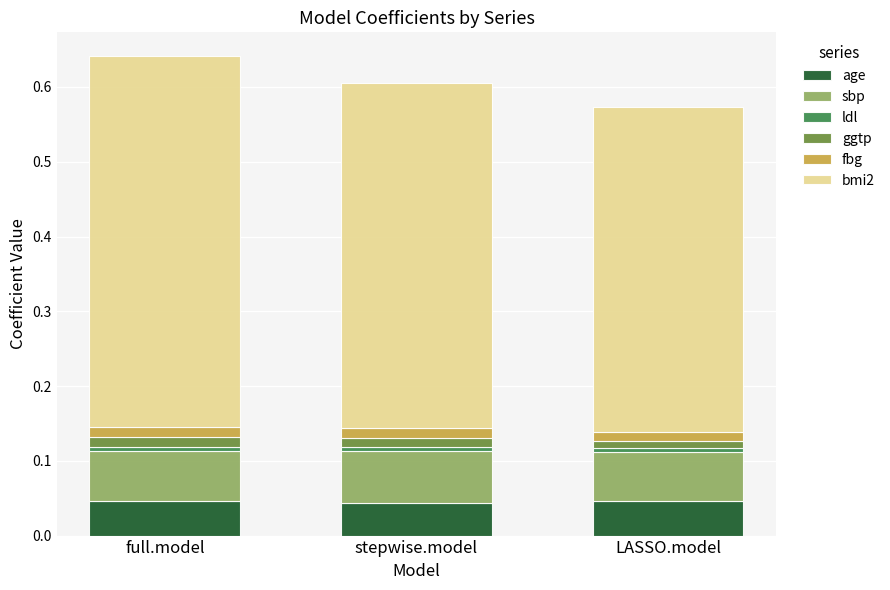

True or false: age has a value of 0.0 at stepwise.model.

True